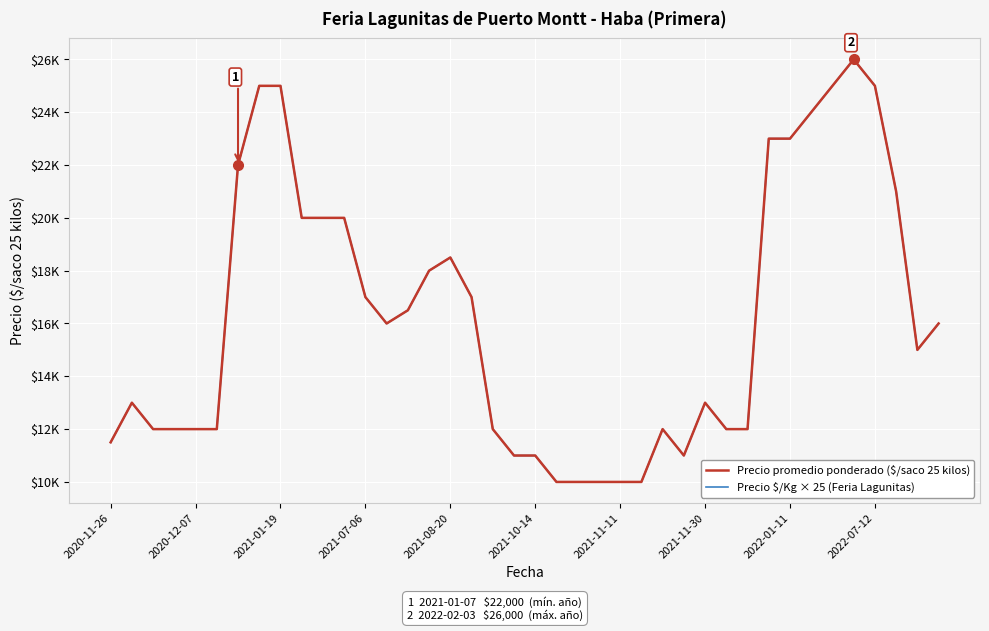

Does the chart have visible grid lines?

Yes